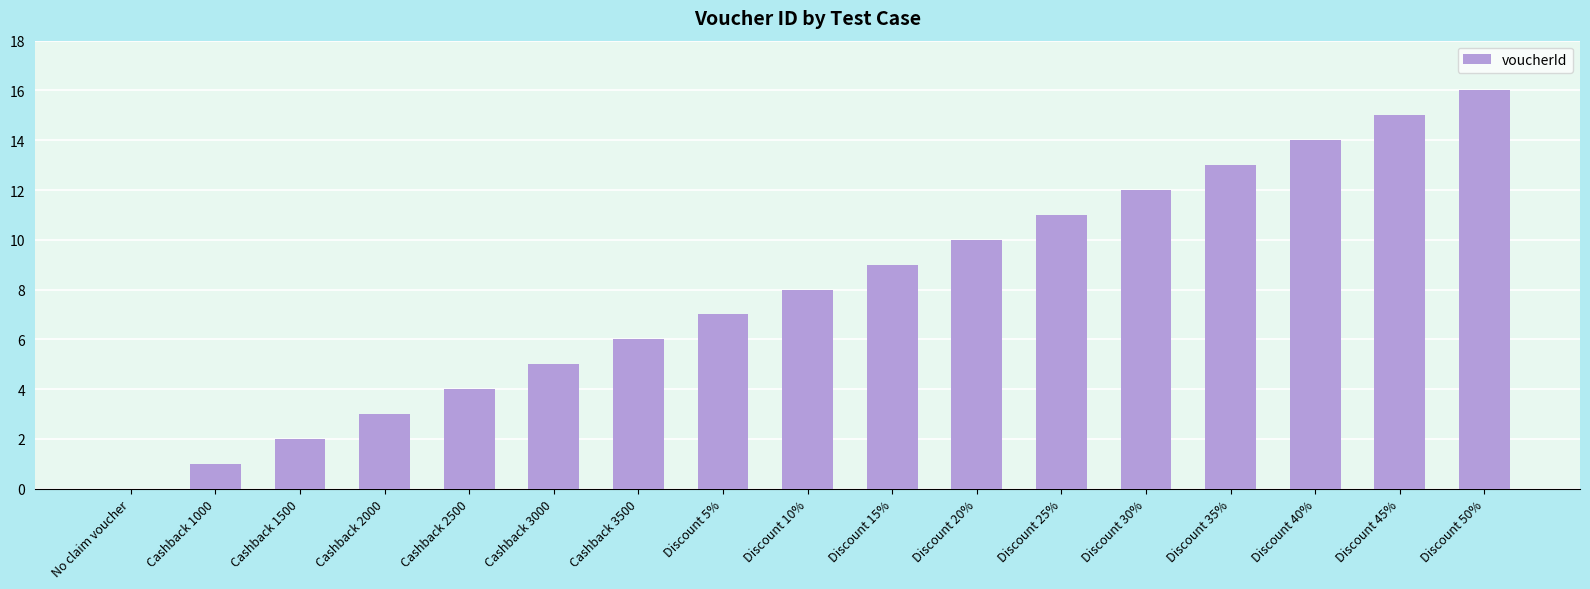

Are the bars horizontal?

No